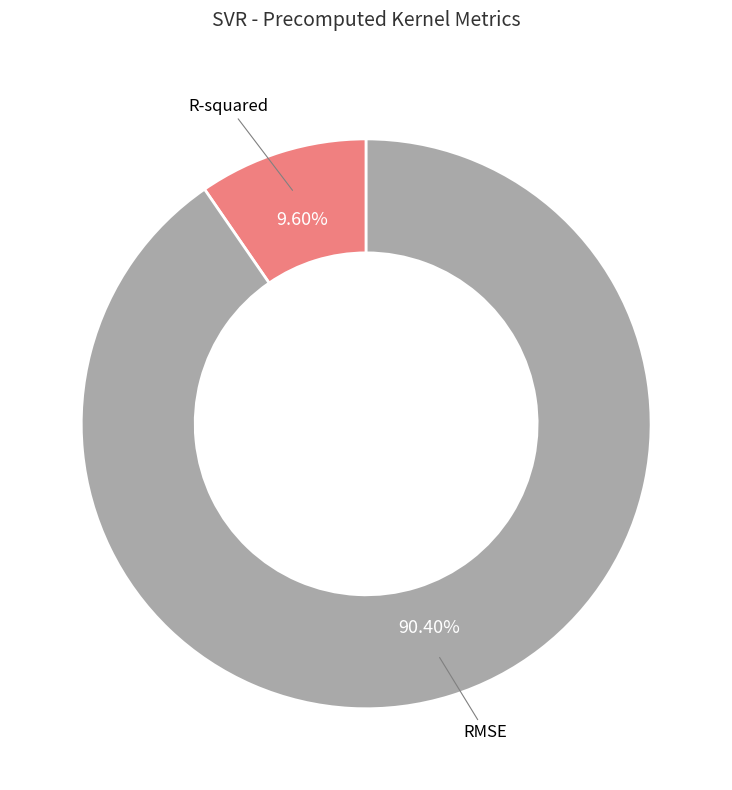

Does any single category account for the majority?

Yes